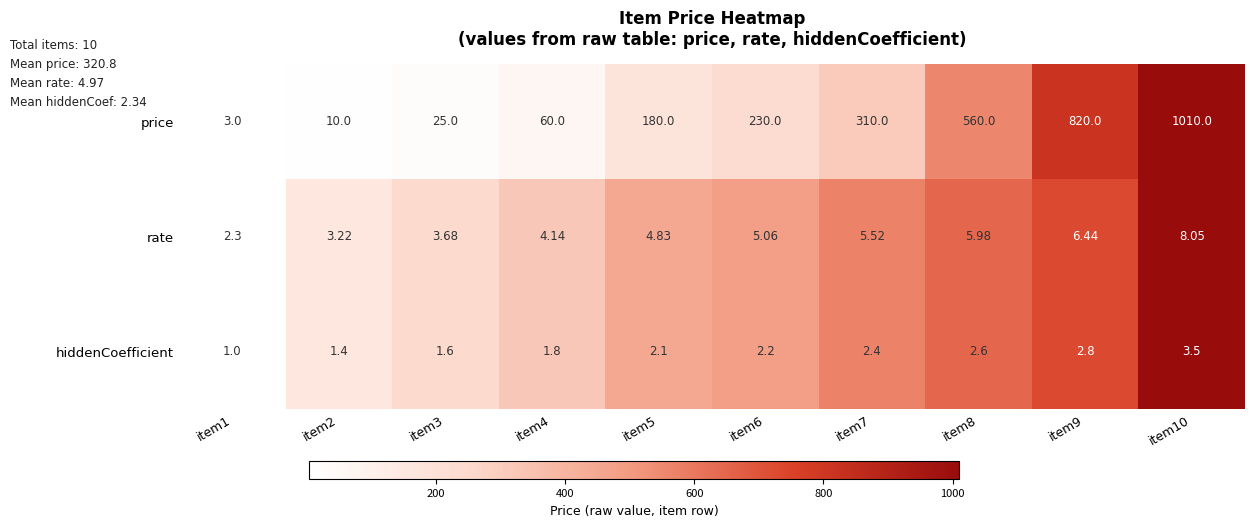

At item4, list the series in order from smallest to largest.

hiddenCoefficient, rate, price